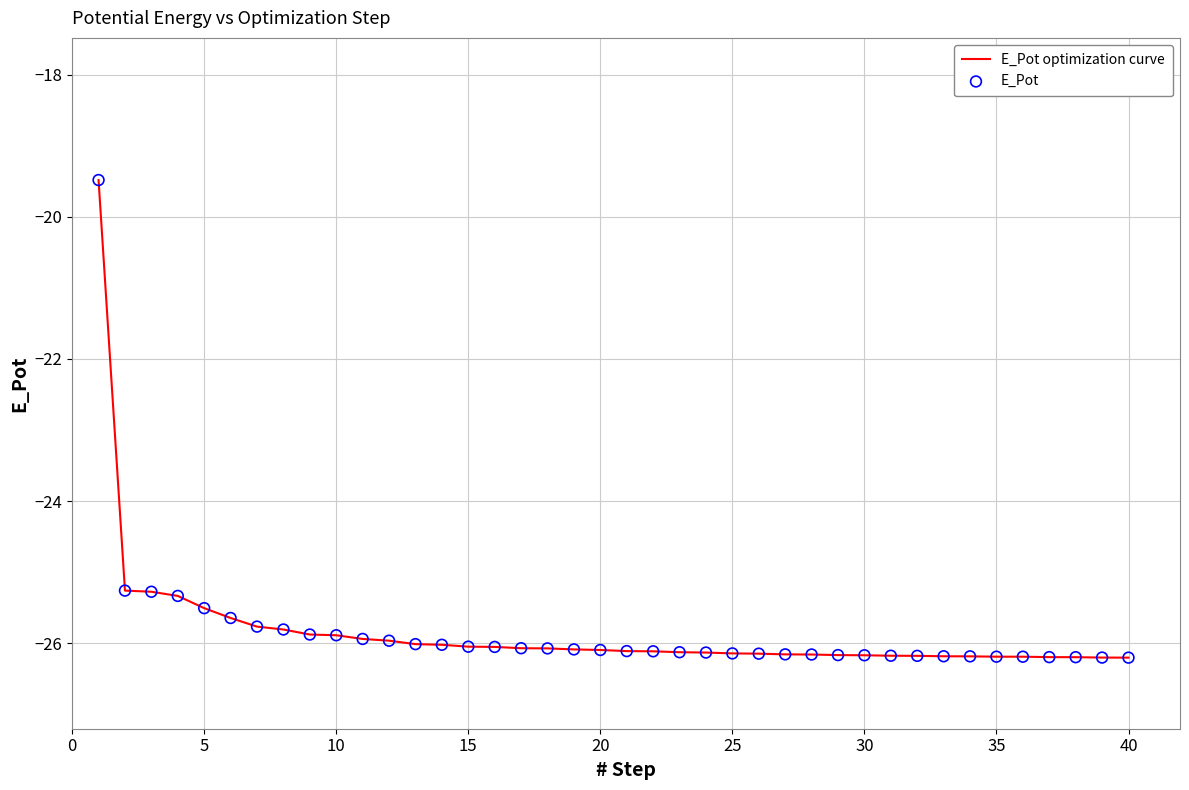

What is the difference between the maximum and minimum values?

6.7